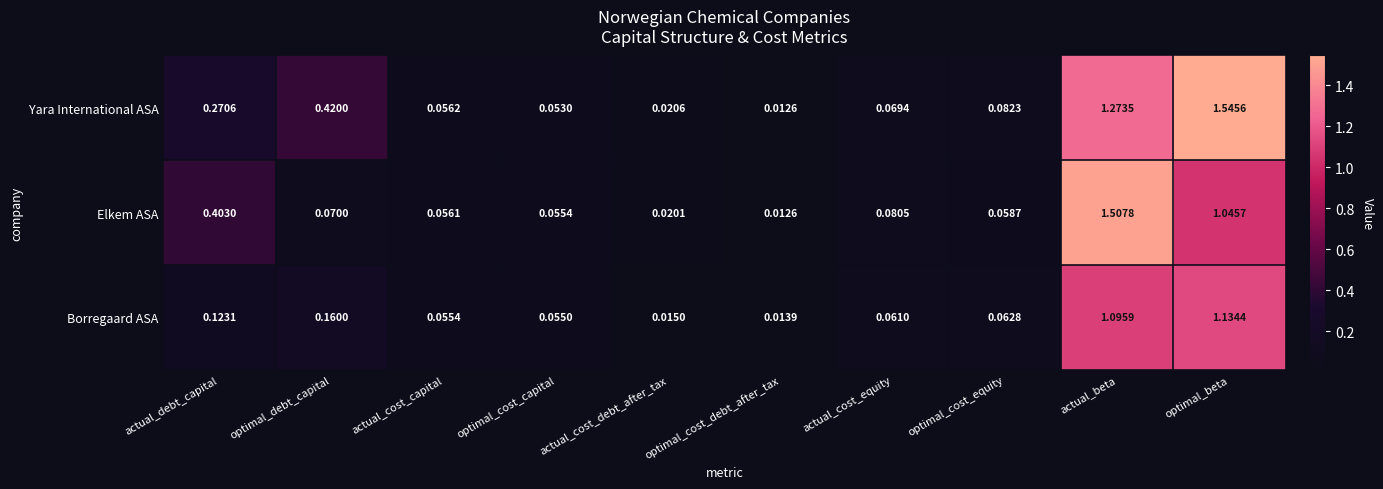

List the labels in order of Elkem ASA value, largest first.

actual_beta, optimal_beta, actual_debt_capital, actual_cost_equity, optimal_debt_capital, optimal_cost_equity, actual_cost_capital, optimal_cost_capital, actual_cost_debt_after_tax, optimal_cost_debt_after_tax